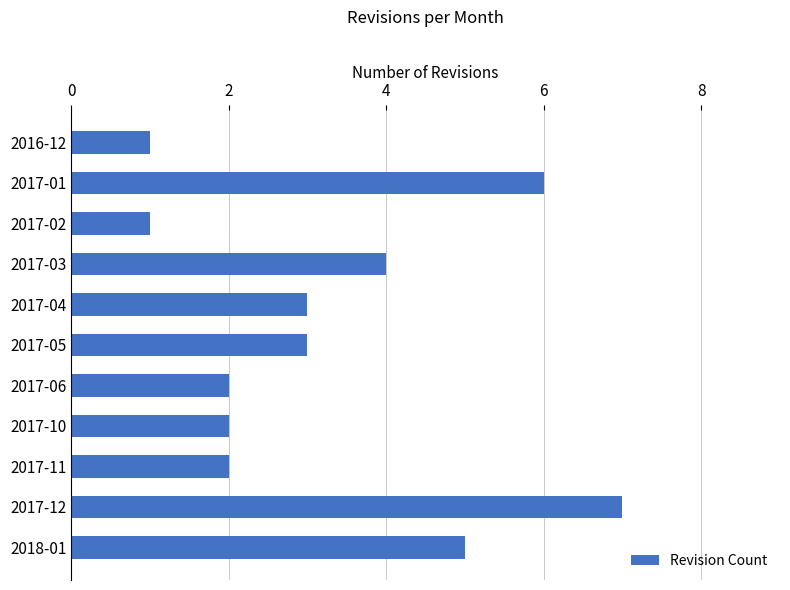

Which label corresponds to the largest value in the chart?

2017-12